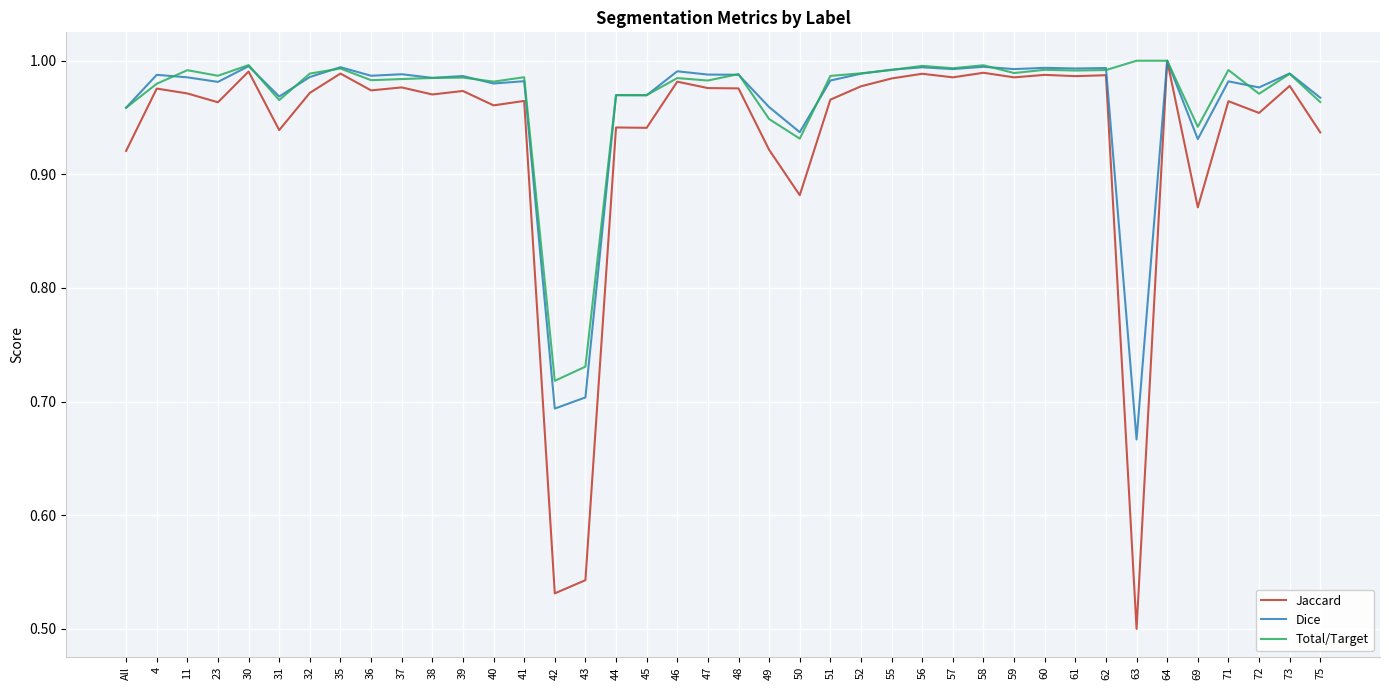

What are all the series names shown in the legend?

Jaccard, Dice, Total/Target